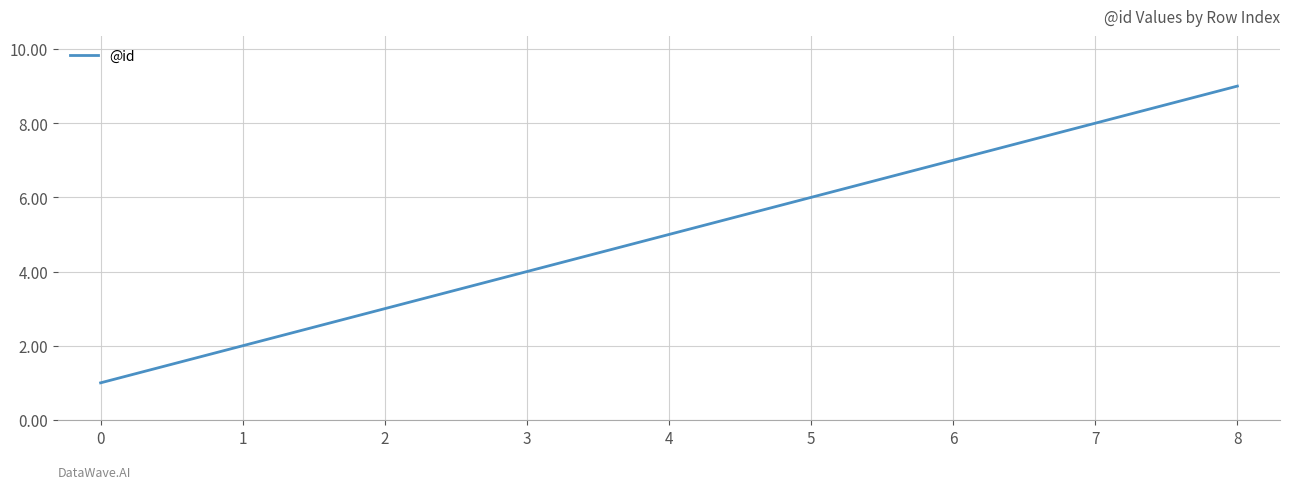

The value at 5 is 6. True or false?

True